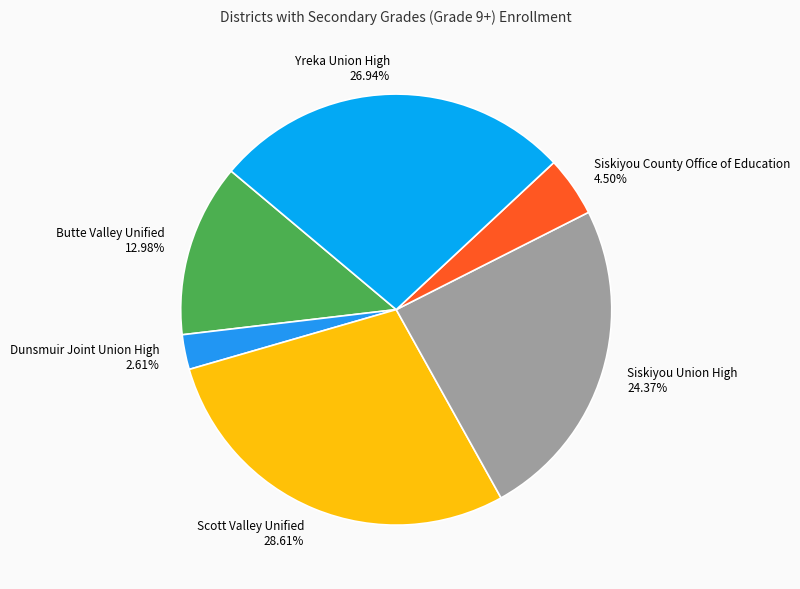

To the nearest percent, what percentage of the pie is Dunsmuir Joint Union High?

3%